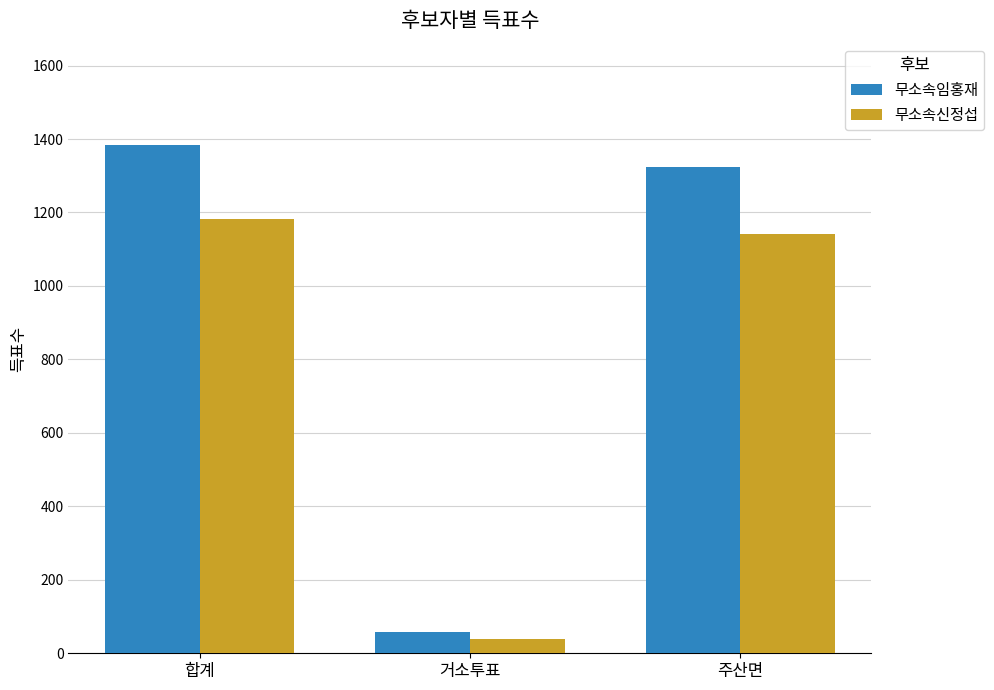

How many categories are shown in the chart?

3